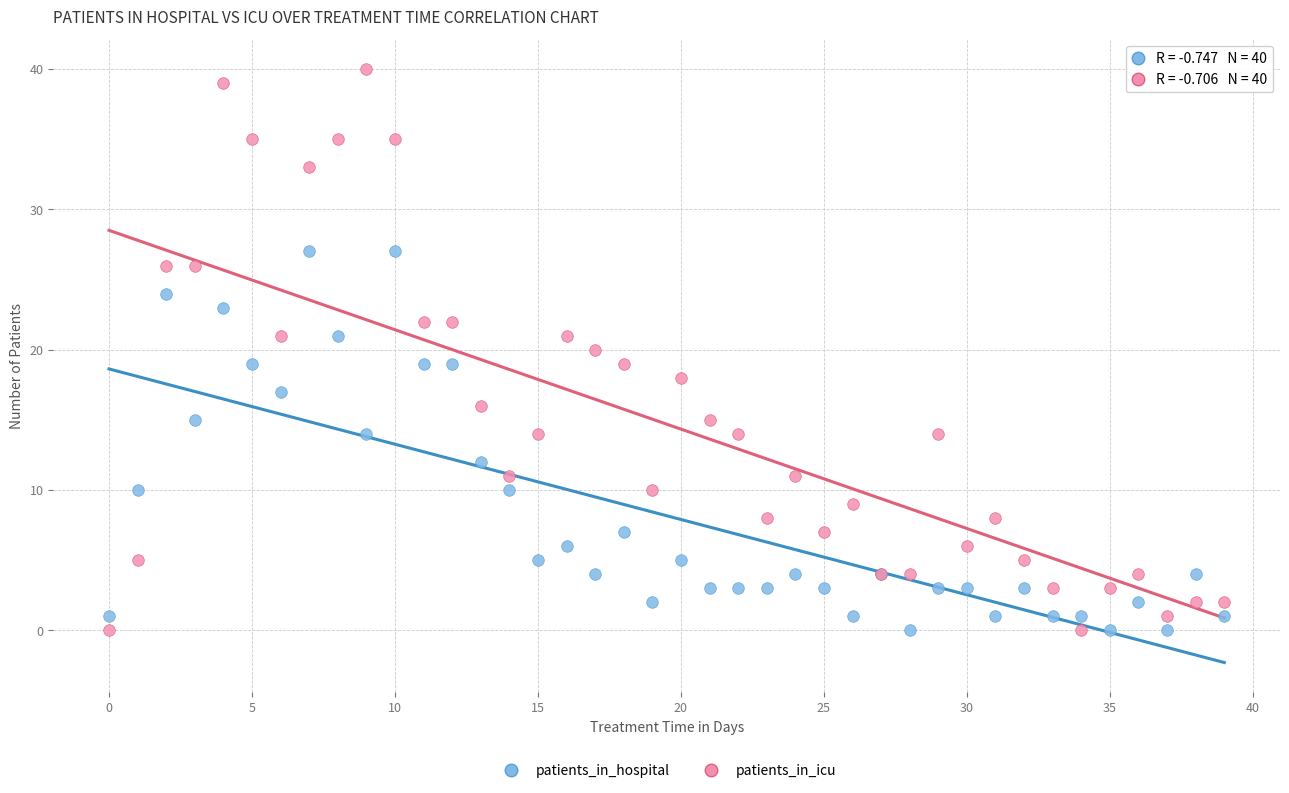

Which series has the widest spread of Y values?

patients_in_icu